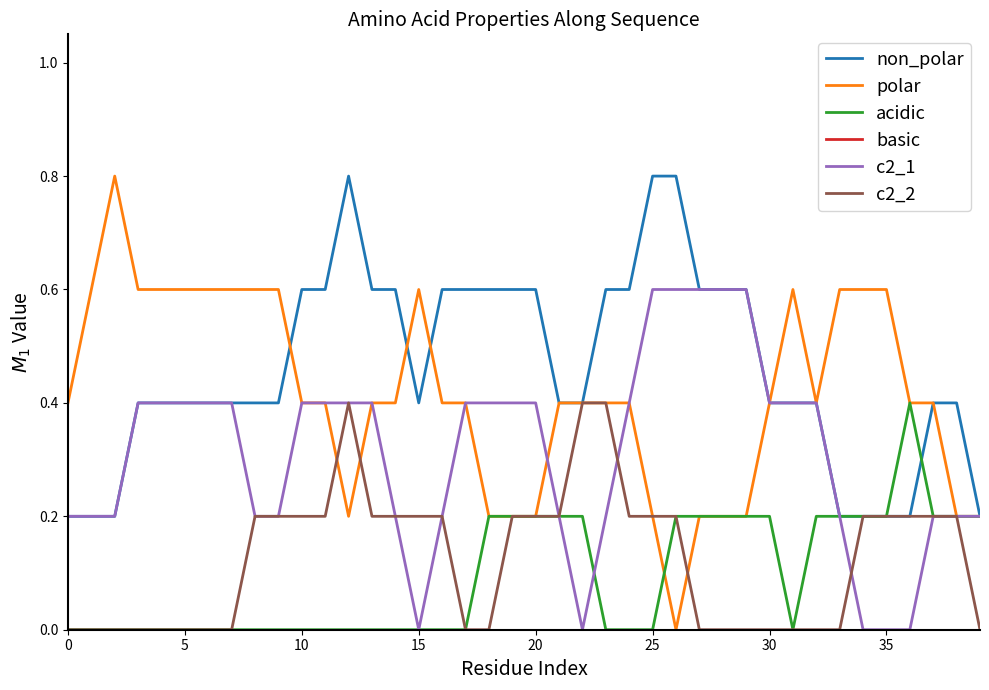

Which series has the largest range (max minus min)?

polar